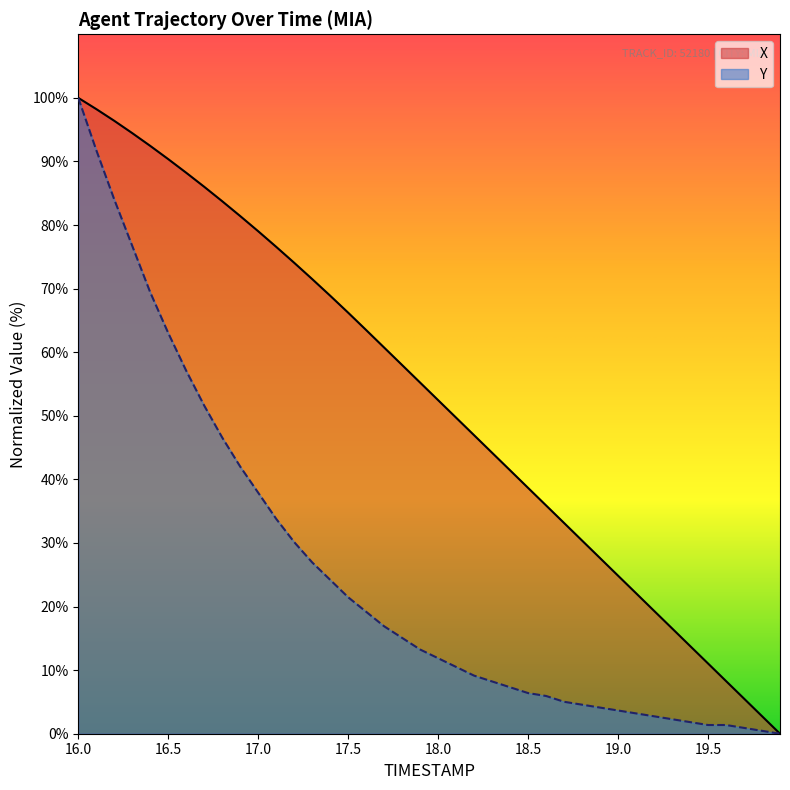

What is the value of the Y point at the 8th from the left?

51.6